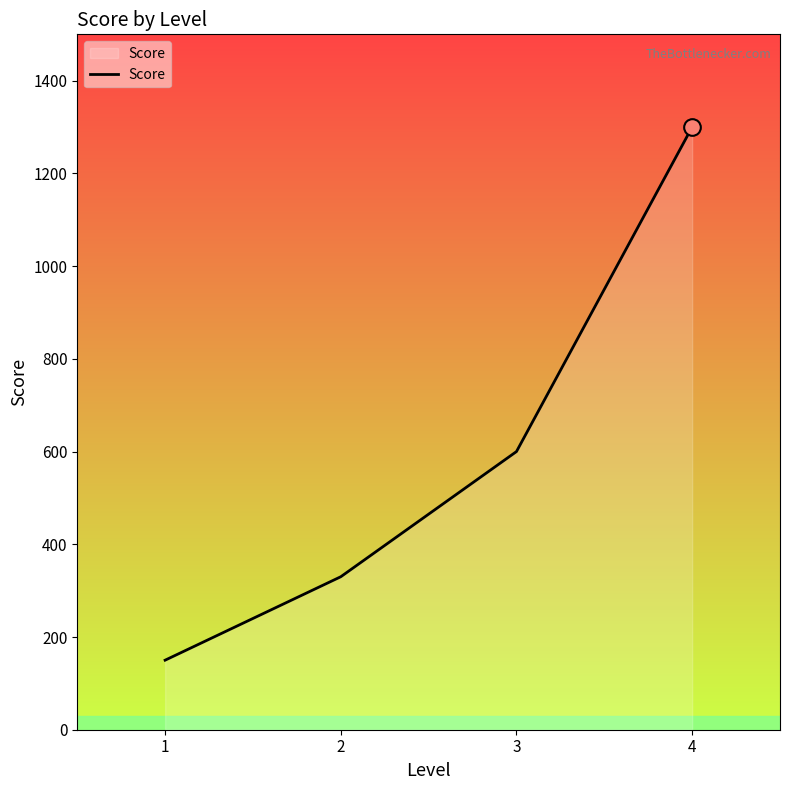

How many categories are shown in the chart?

4